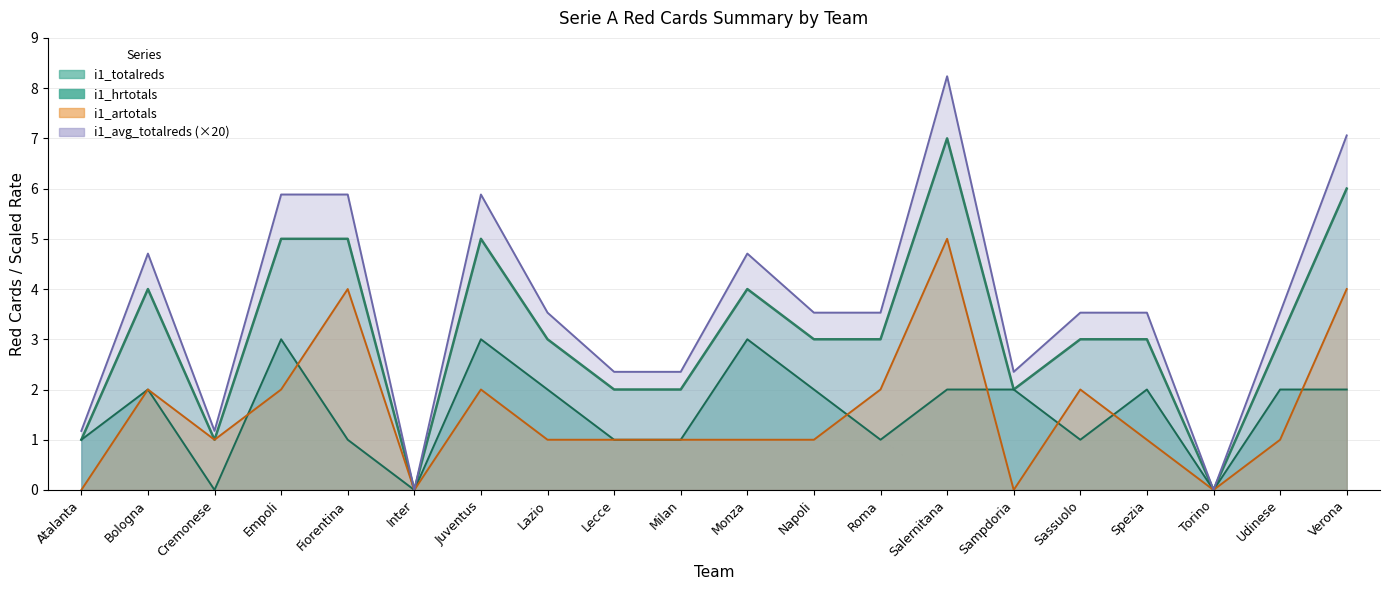

Reading left to right, transcribe all the data shown in this chart.

i1_hrtotals: Atalanta=1.0	Bologna=2.0	Cremonese=0.0	Empoli=3.0	Fiorentina=1.0	Inter=0.0	Juventus=3.0	Lazio=2.0	Lecce=1.0	Milan=1.0	Monza=3.0	Napoli=2.0	Roma=1.0	Salernitana=2.0	Sampdoria=2.0	Sassuolo=1.0	Spezia=2.0	Torino=0.0	Udinese=2.0	Verona=2.0
i1_artotals: Atalanta=0.0	Bologna=2.0	Cremonese=1.0	Empoli=2.0	Fiorentina=4.0	Inter=0.0	Juventus=2.0	Lazio=1.0	Lecce=1.0	Milan=1.0	Monza=1.0	Napoli=1.0	Roma=2.0	Salernitana=5.0	Sampdoria=0.0	Sassuolo=2.0	Spezia=1.0	Torino=0.0	Udinese=1.0	Verona=4.0
i1_totalreds: Atalanta=1.0	Bologna=4.0	Cremonese=1.0	Empoli=5.0	Fiorentina=5.0	Inter=0.0	Juventus=5.0	Lazio=3.0	Lecce=2.0	Milan=2.0	Monza=4.0	Napoli=3.0	Roma=3.0	Salernitana=7.0	Sampdoria=2.0	Sassuolo=3.0	Spezia=3.0	Torino=0.0	Udinese=3.0	Verona=6.0
i1_avg_totalreds: Atalanta=1.2	Bologna=4.7	Cremonese=1.2	Empoli=5.9	Fiorentina=5.9	Inter=0.0	Juventus=5.9	Lazio=3.5	Lecce=2.4	Milan=2.4	Monza=4.7	Napoli=3.5	Roma=3.5	Salernitana=8.2	Sampdoria=2.4	Sassuolo=3.5	Spezia=3.5	Torino=0.0	Udinese=3.5	Verona=7.1